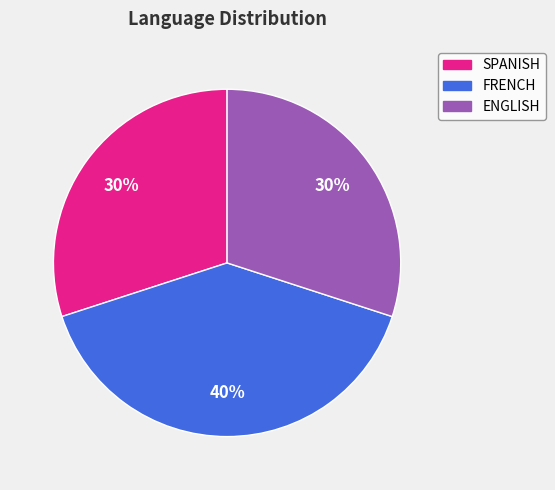

Combined, do SPANISH and ENGLISH account for over 50%?

Yes